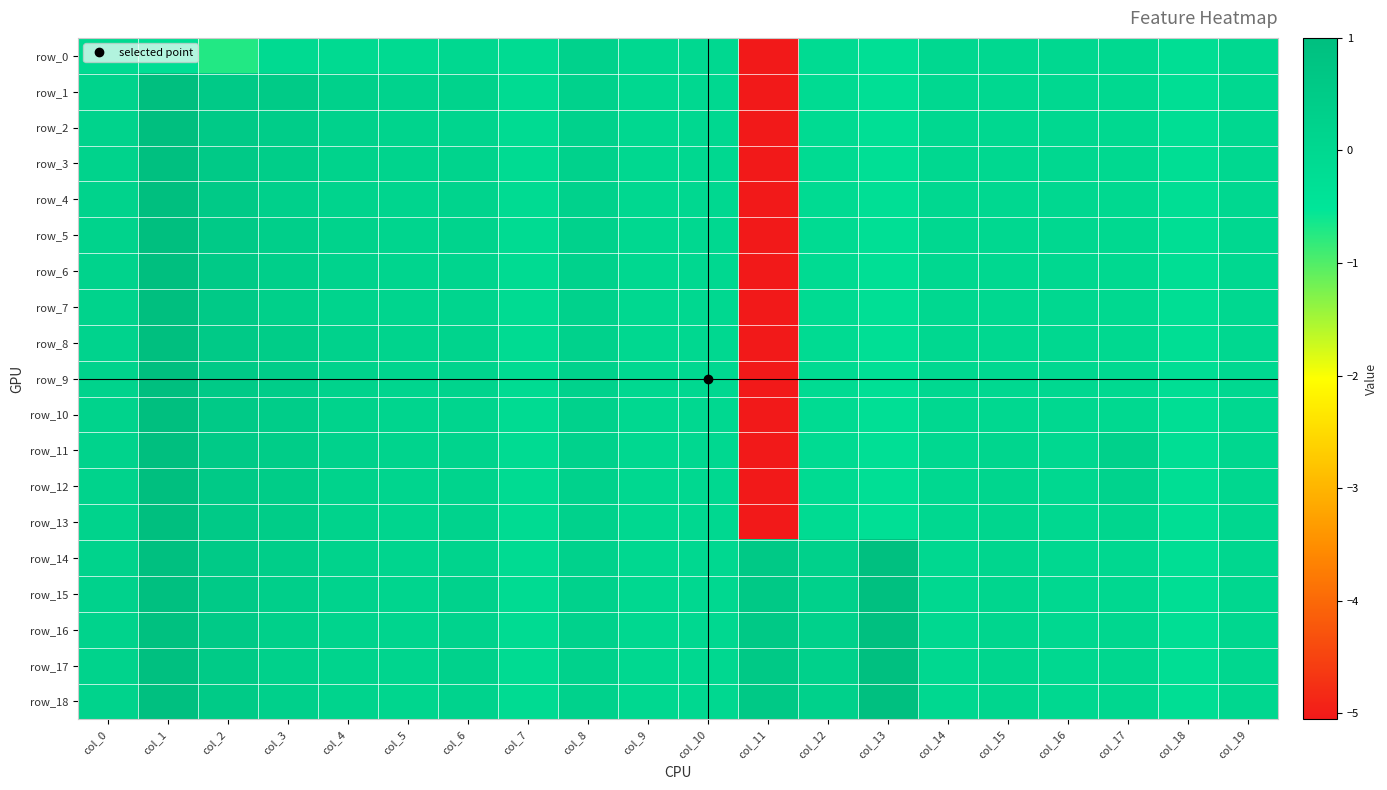

At which label does row_9 first exceed 0?

col_0